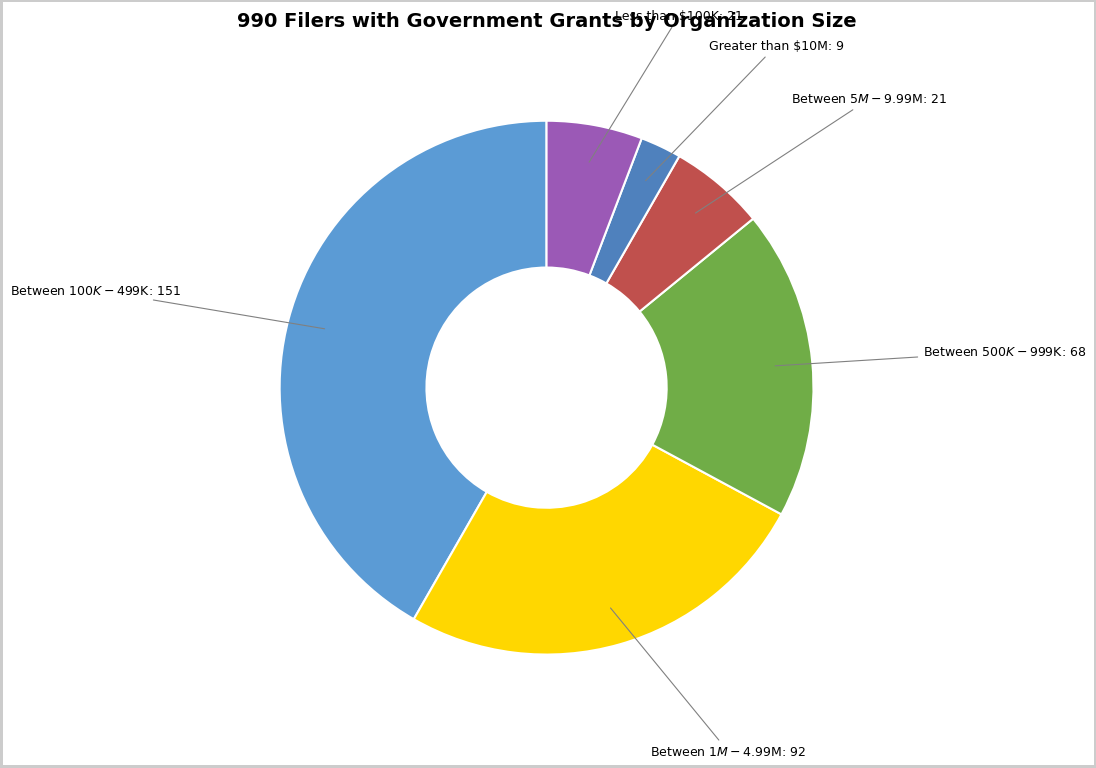

True or false: Greater than $10M: 9 accounts for 2% of the total.

True